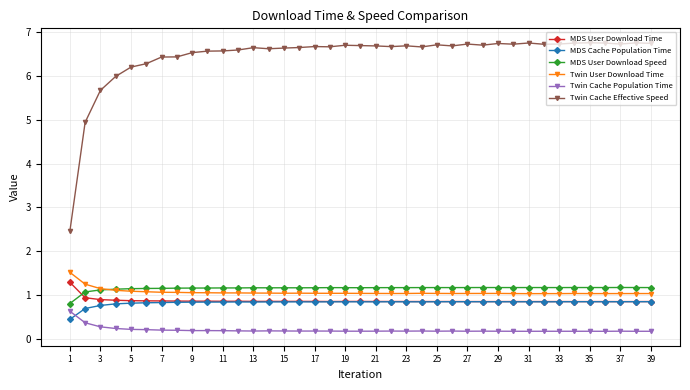

How many lines are shown in the chart?

6